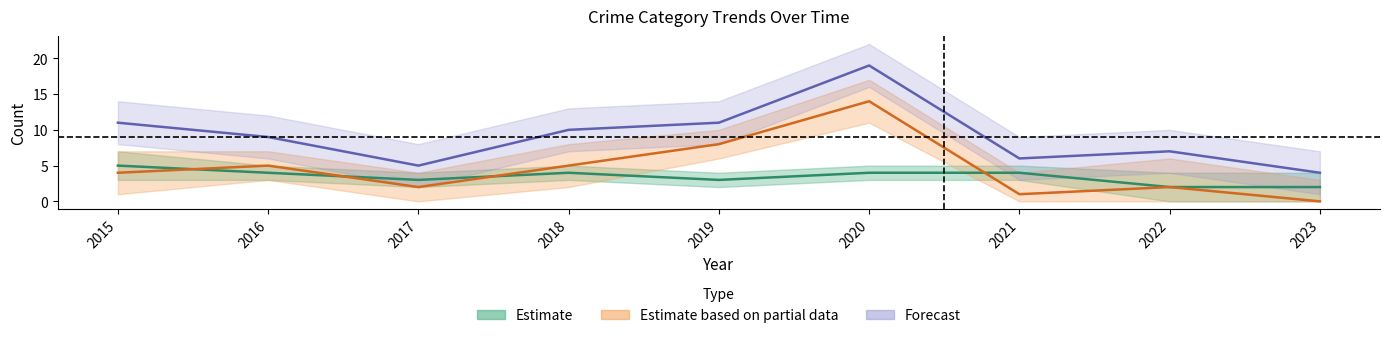

How many interior local valleys does the Robbery series have?

2